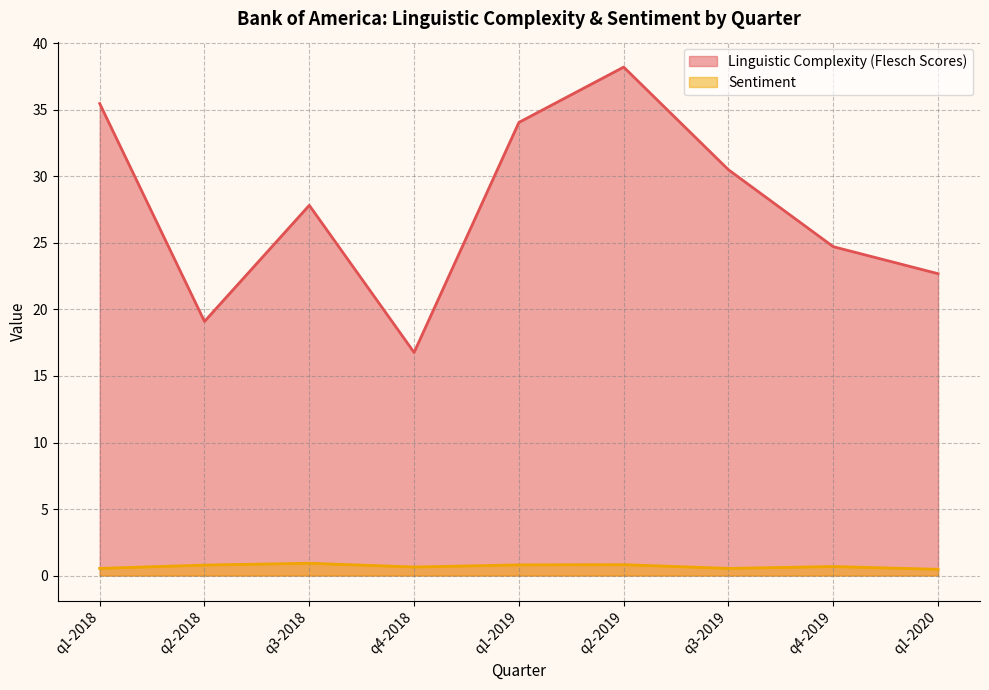

The Sentiment series shows 0.3 at q4-2018. True or false?

False